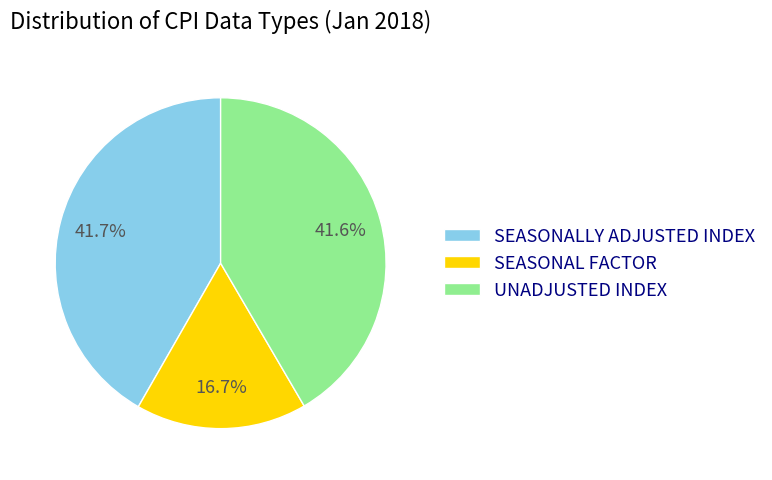

True or false: SEASONAL FACTOR accounts for 17% of the total.

True